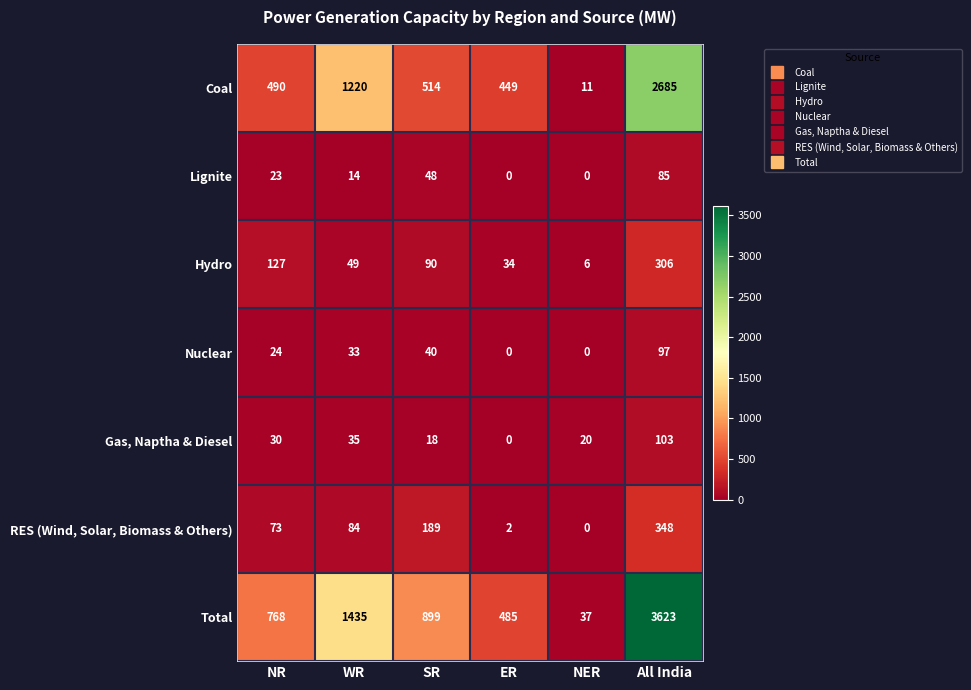

Which label corresponds to the largest value in the chart?

All India